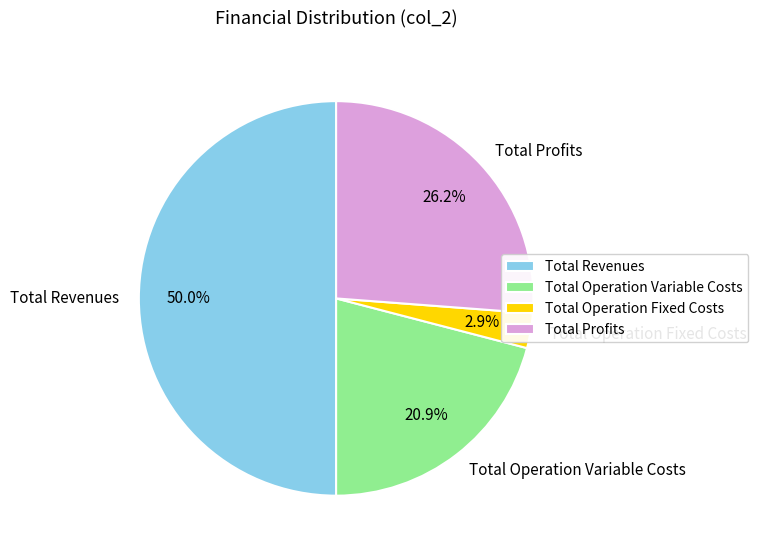

To the nearest percent, what is the difference between the largest and smallest slice percentages?

47%